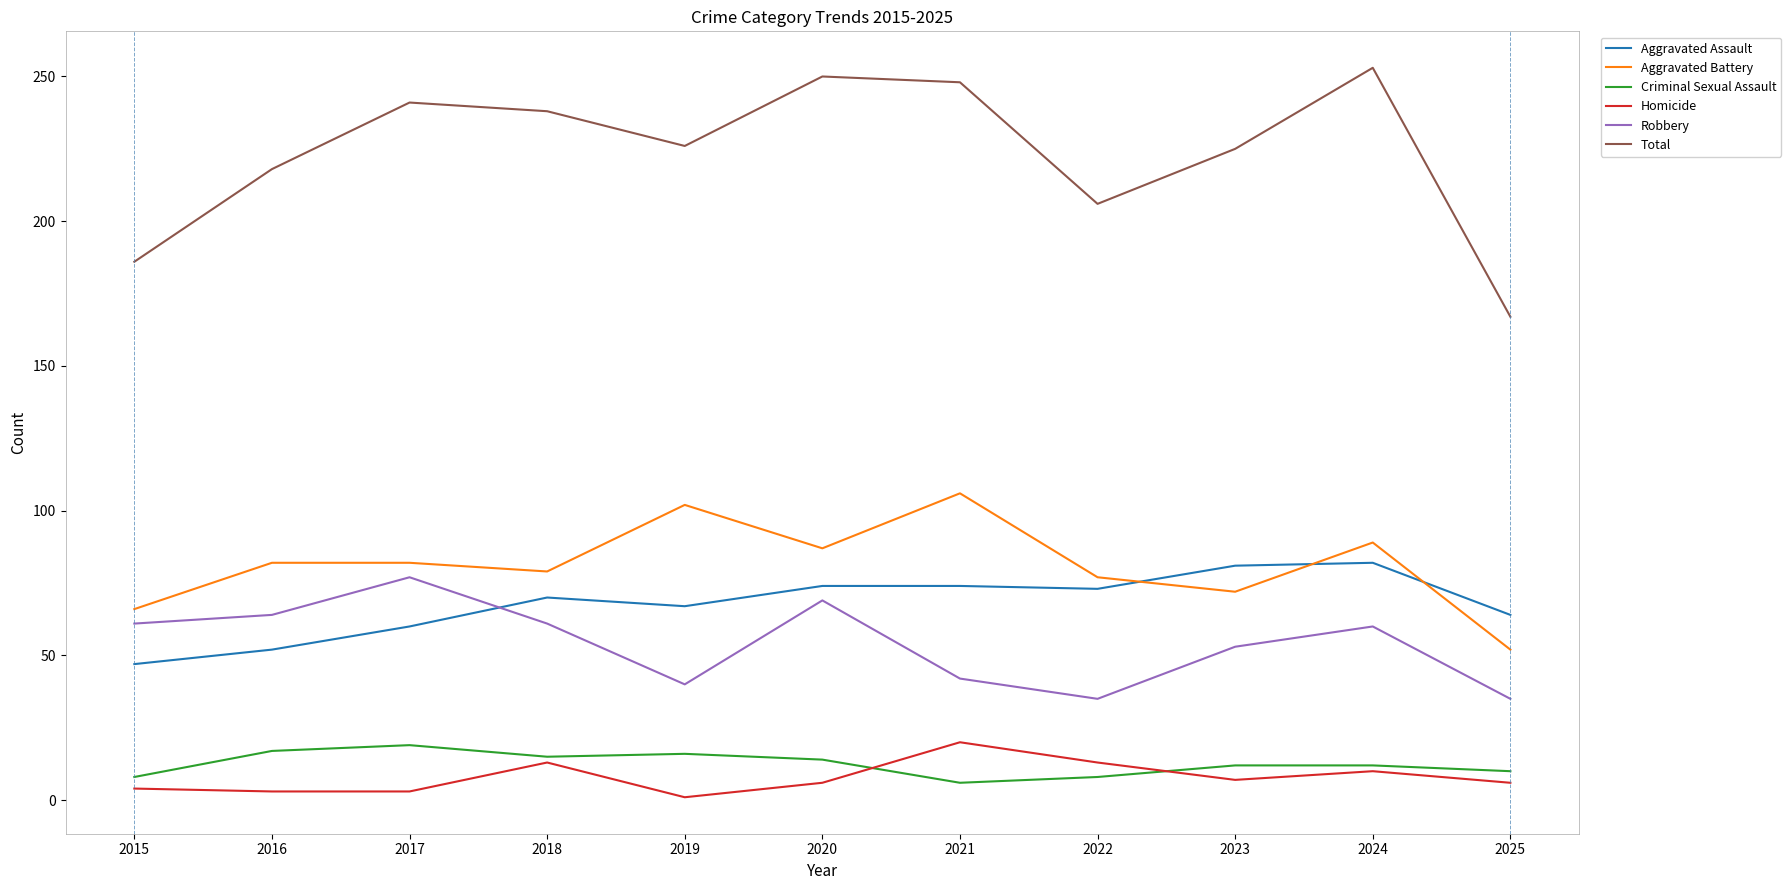

What is the maximum value shown in the chart?

253